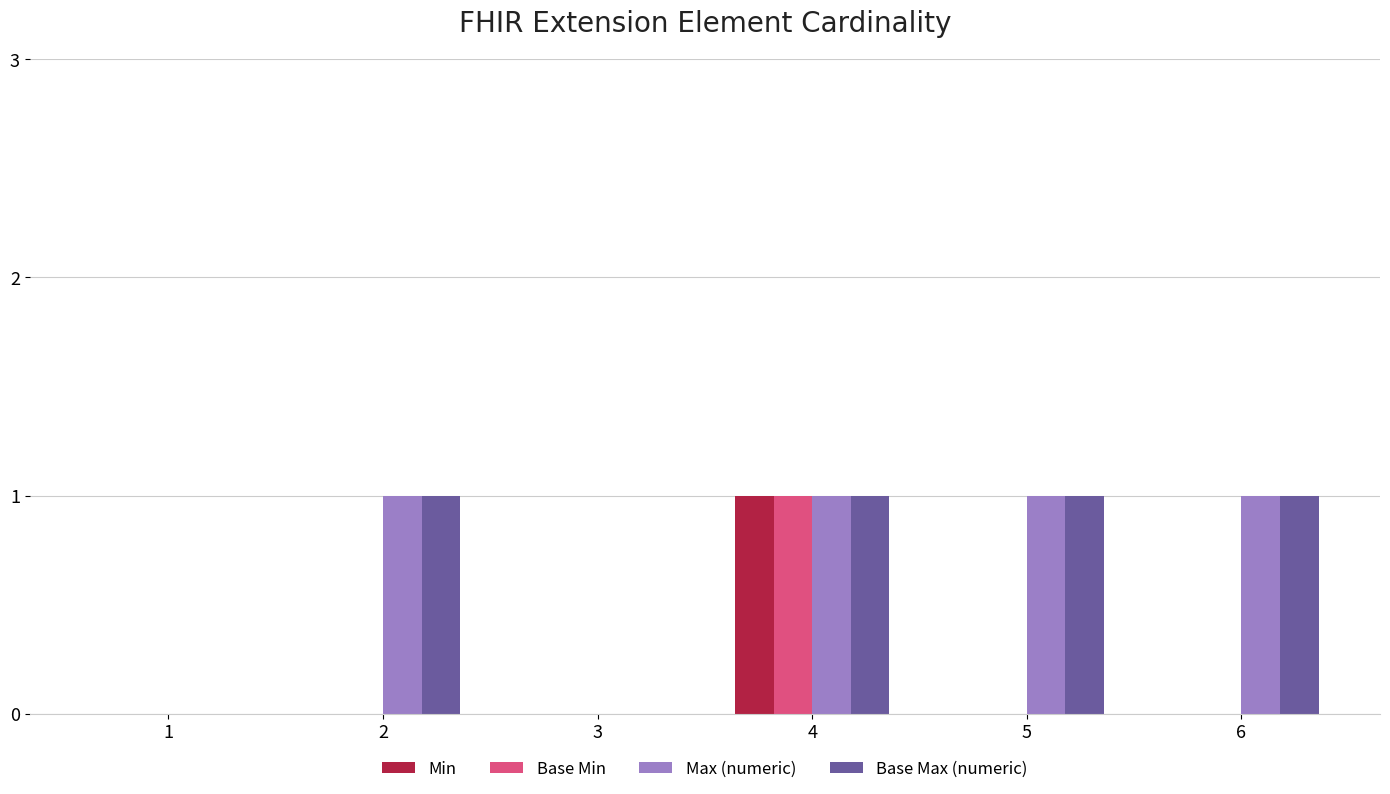

True or false: Min has a value of 1 at 4.

True